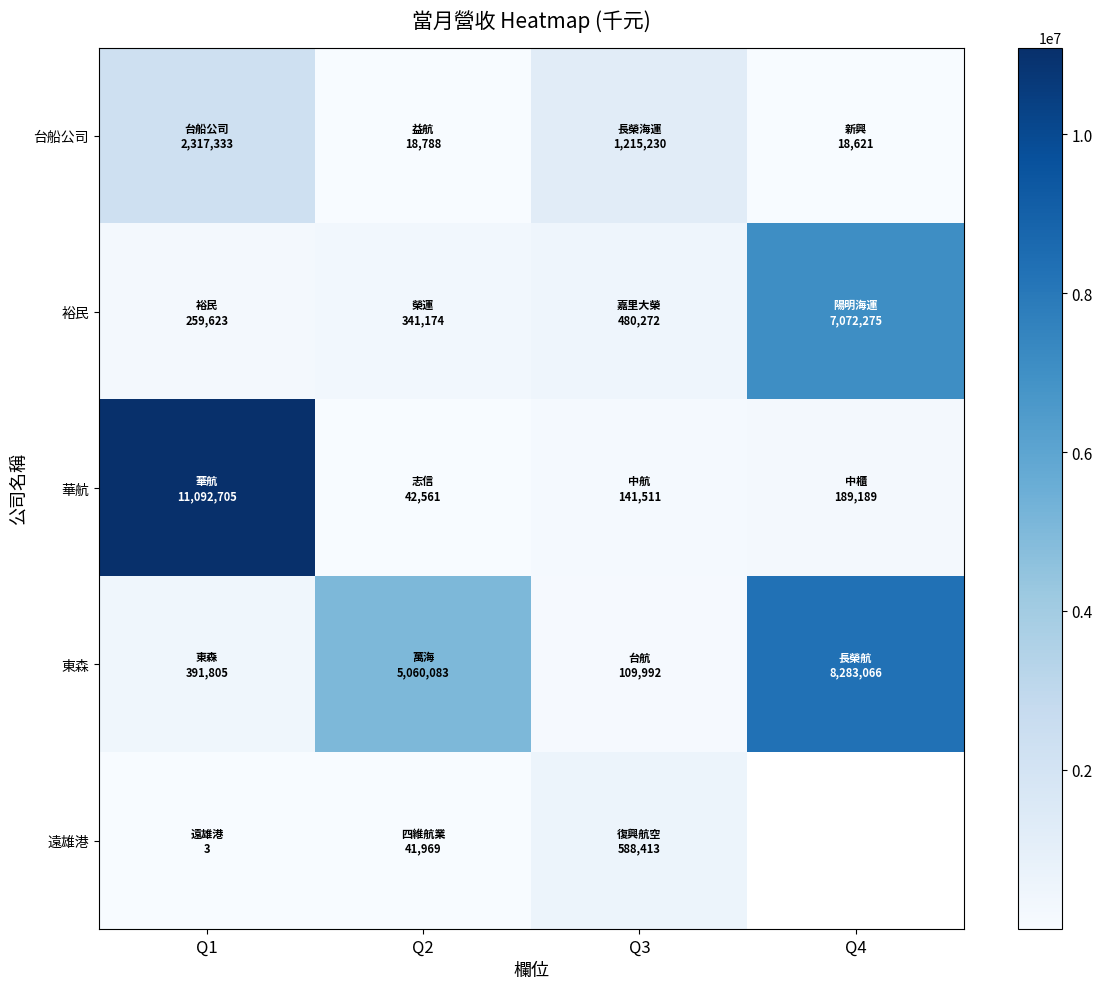

What is the difference between the maximum and minimum values in the 裕民 series?

6812652.0